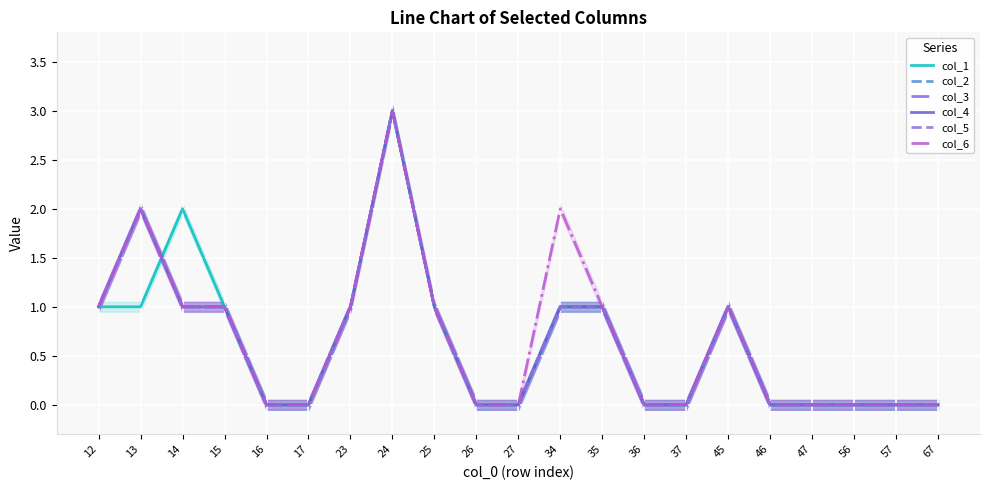

What is the difference between the maximum and minimum values in the col_6 series?

3